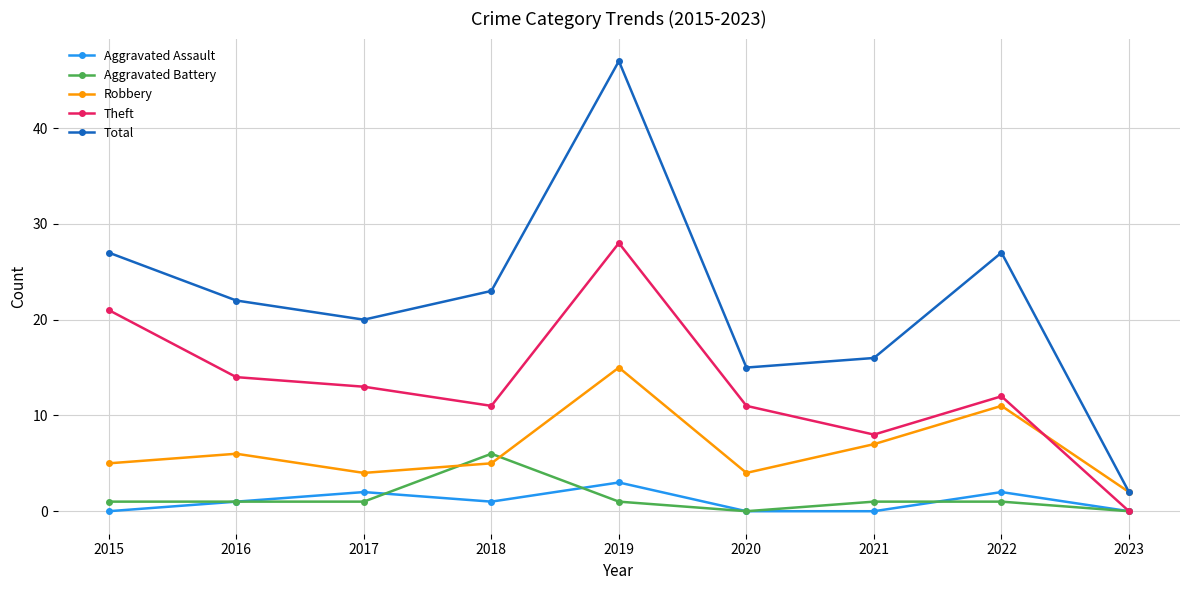

Reading right to left, transcribe all the data shown in this chart.

Aggravated Assault: 0	2	0	0	3	1	2	1	0
Aggravated Battery: 0	1	1	0	1	6	1	1	1
Robbery: 2	11	7	4	15	5	4	6	5
Theft: 0	12	8	11	28	11	13	14	21
Total: 2	27	16	15	47	23	20	22	27